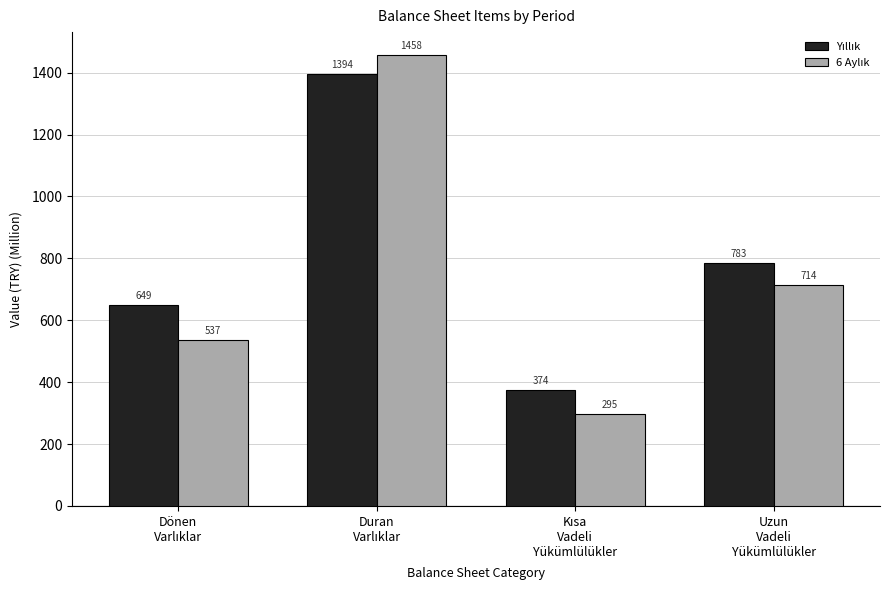

What is the greatest value displayed?

1458.3